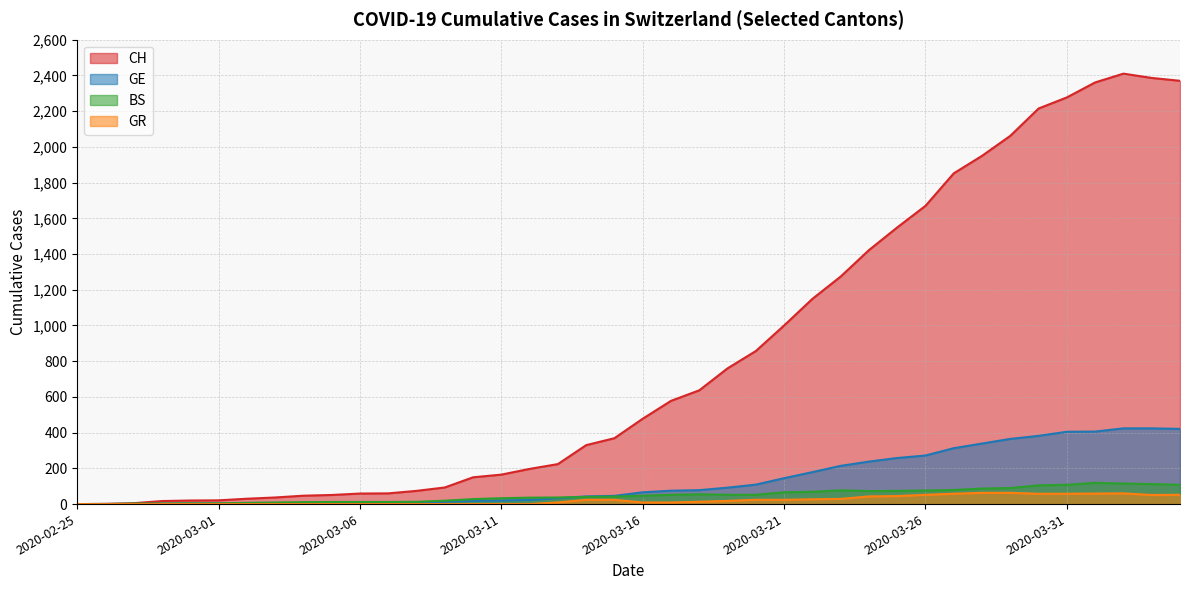

What is the difference between the second highest and second lowest values in the GE series?

423